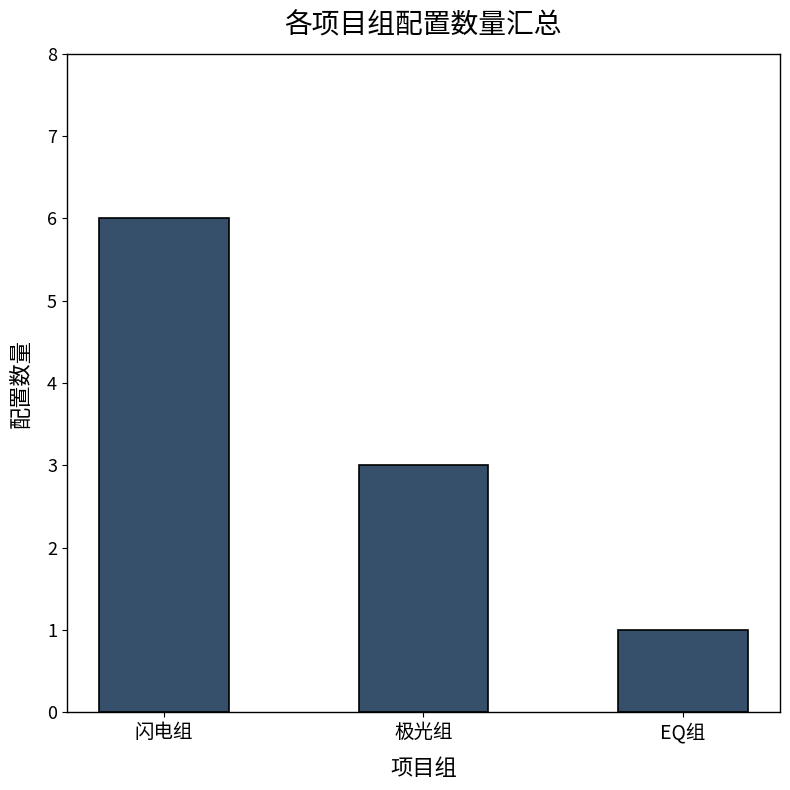

Rank the categories by value from highest to lowest.

闪电组, 极光组, EQ组